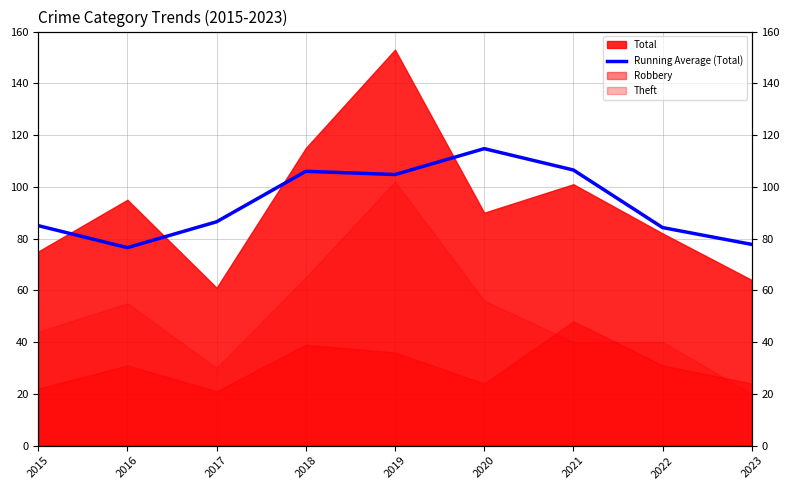

How many data points are less than 86?

4